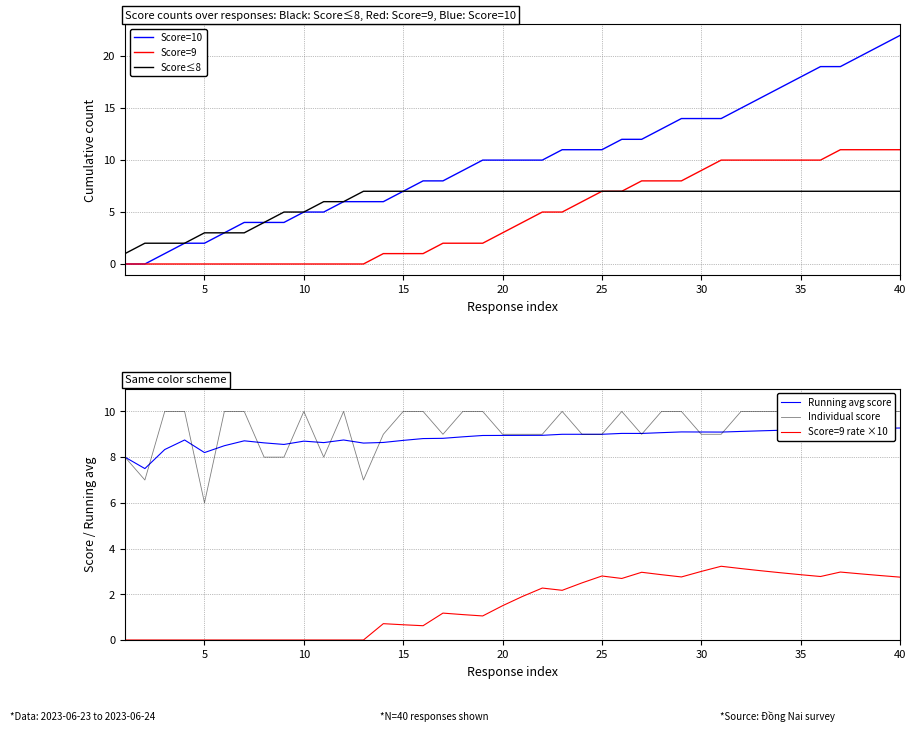

What is the difference between the second highest and second lowest values in the Score=9 rate ×10 series?

3.1